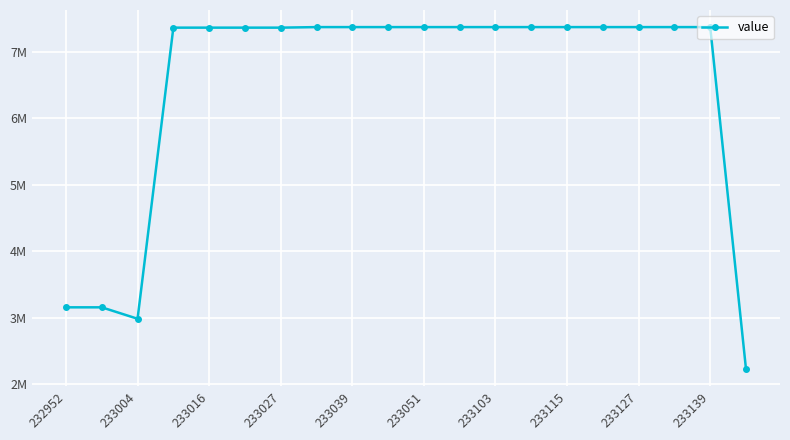

Does the chart have visible grid lines?

Yes